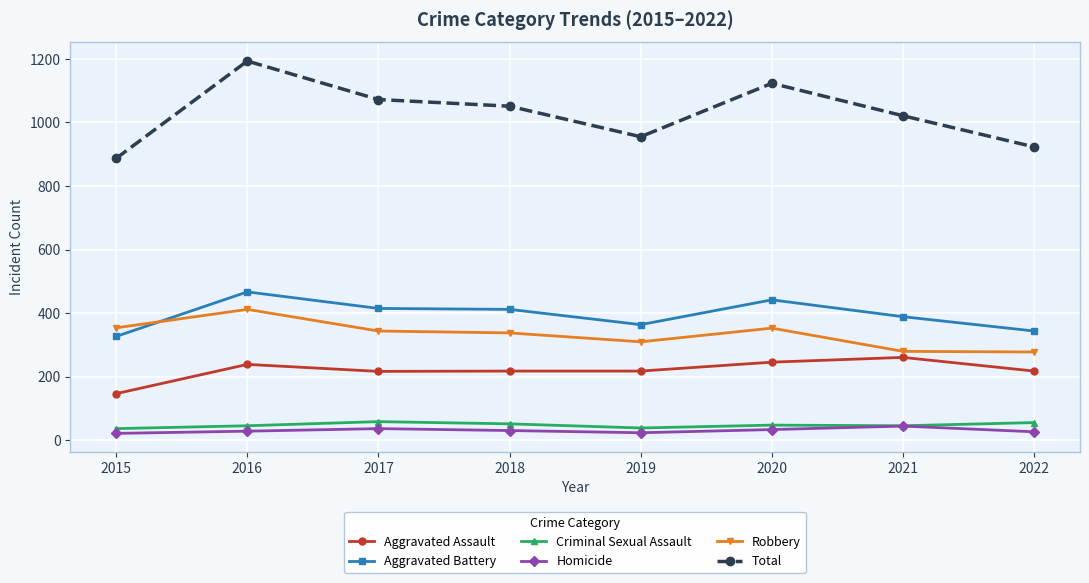

The value of Aggravated Battery at 2018 is 696. True or false?

False